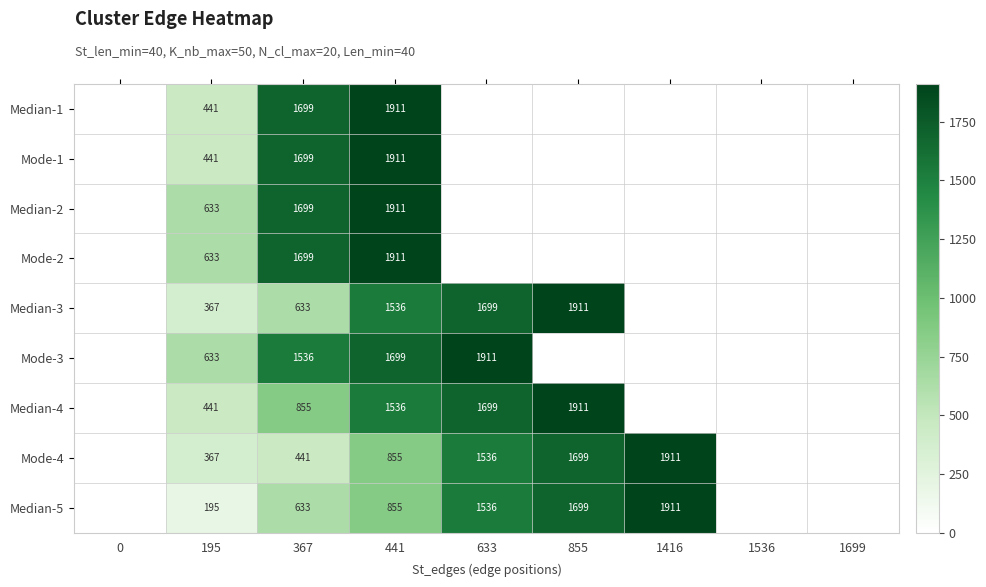

Is the value of Mode-3 at 633 greater than the value of Mode-4 at 195?

Yes